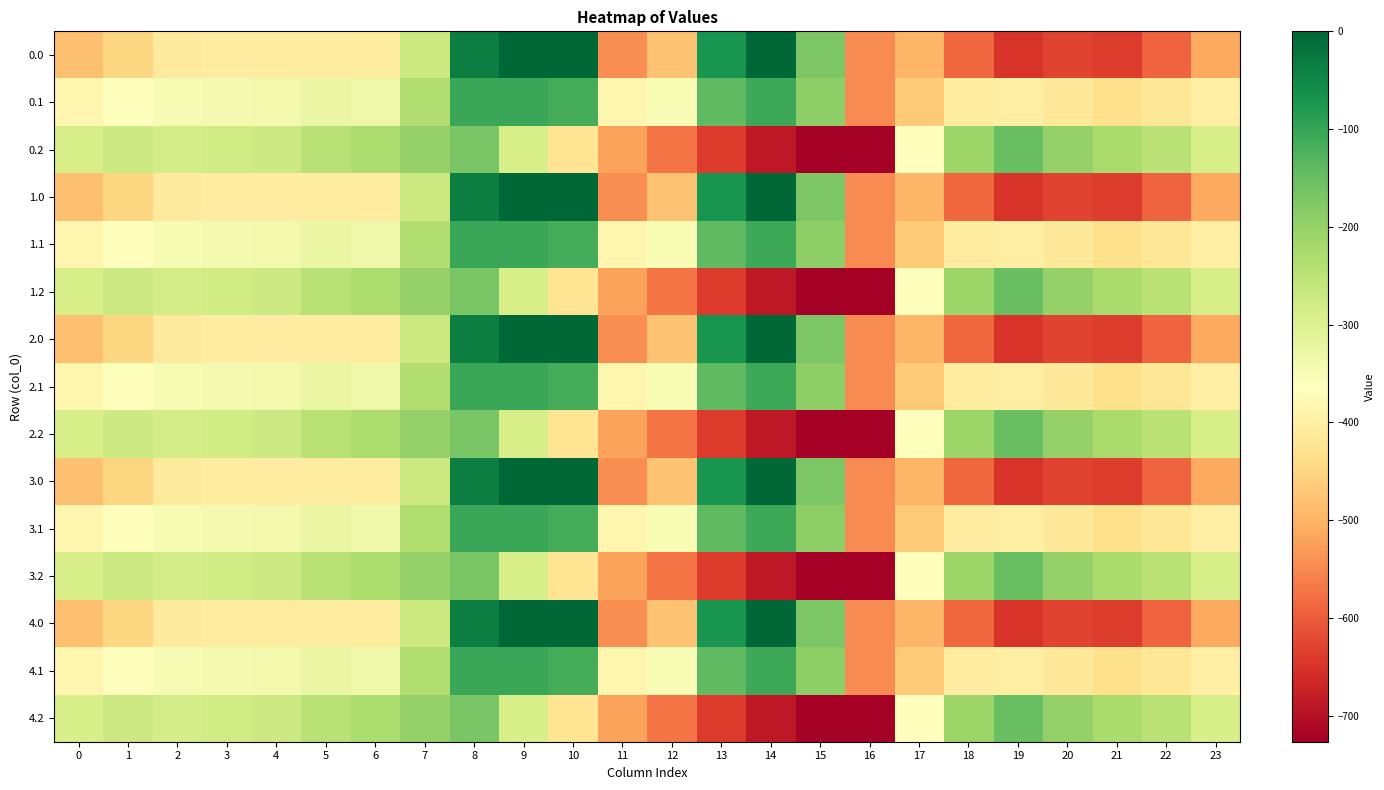

What is the total value across all series at 23?

-5990.9